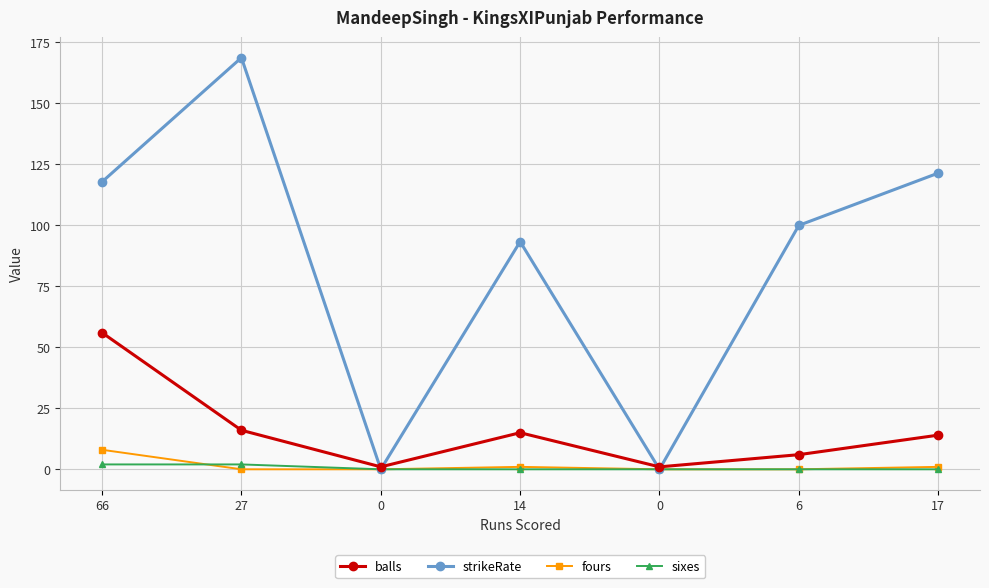

Is this an area chart (filled region under the line)?

No